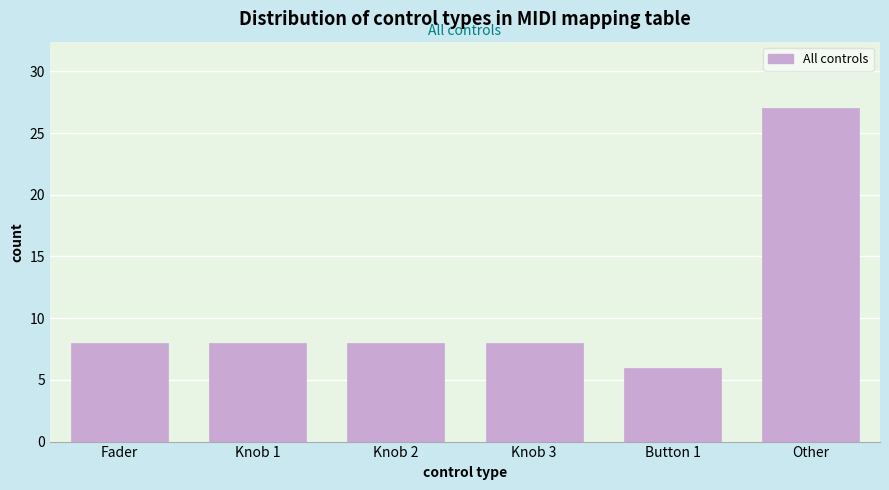

Reading left to right, transcribe all the data shown in this chart.

8	8	8	8	6	27